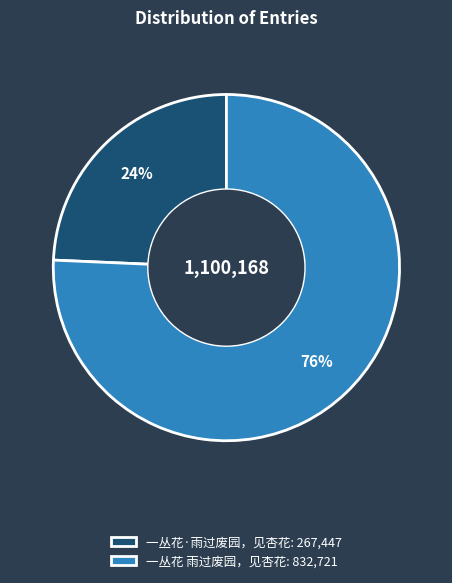

Which category has the biggest portion of the pie?

一丛花 雨过废园，见杏花